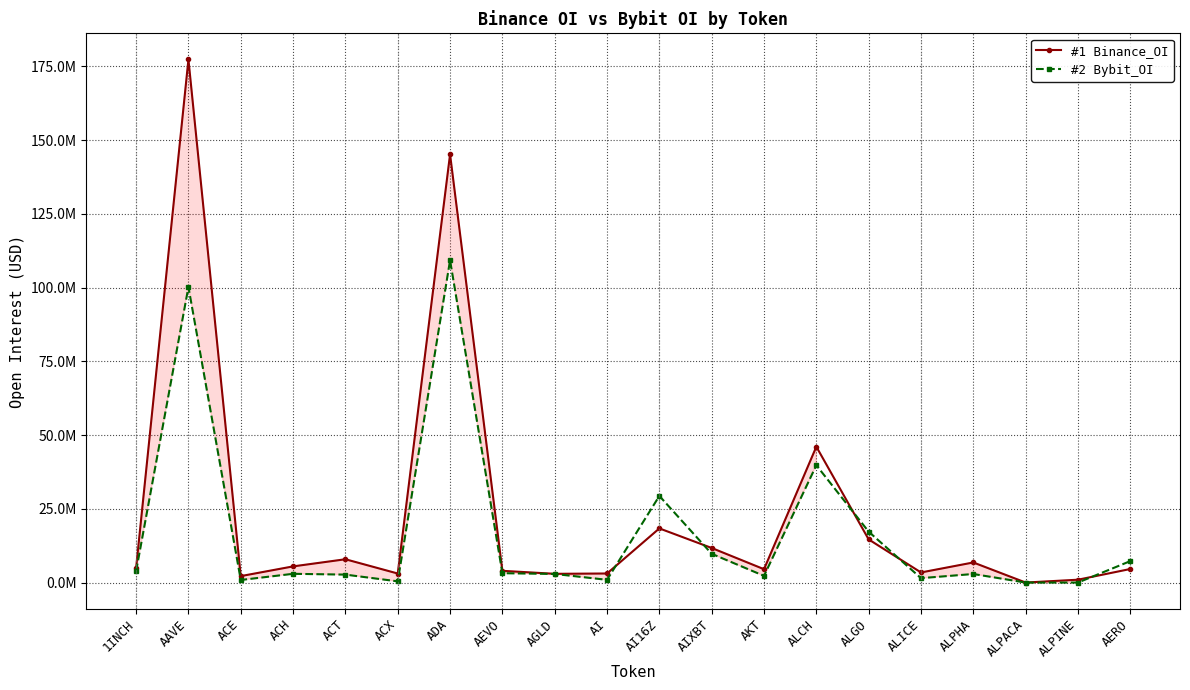

At which label is #1 Binance_OI closest to 88682347?

ALCH